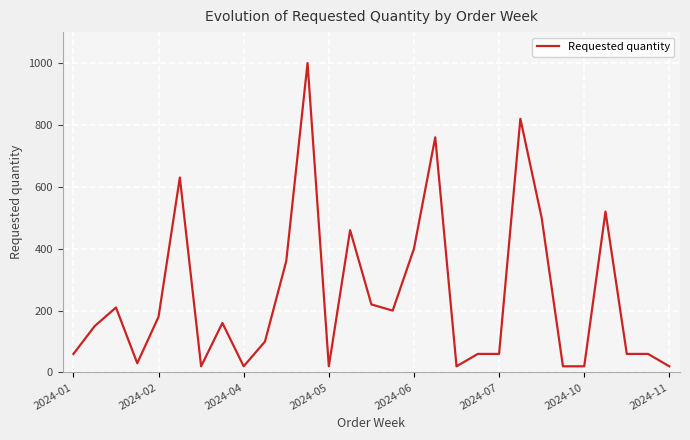

What is the greatest value displayed?

1000